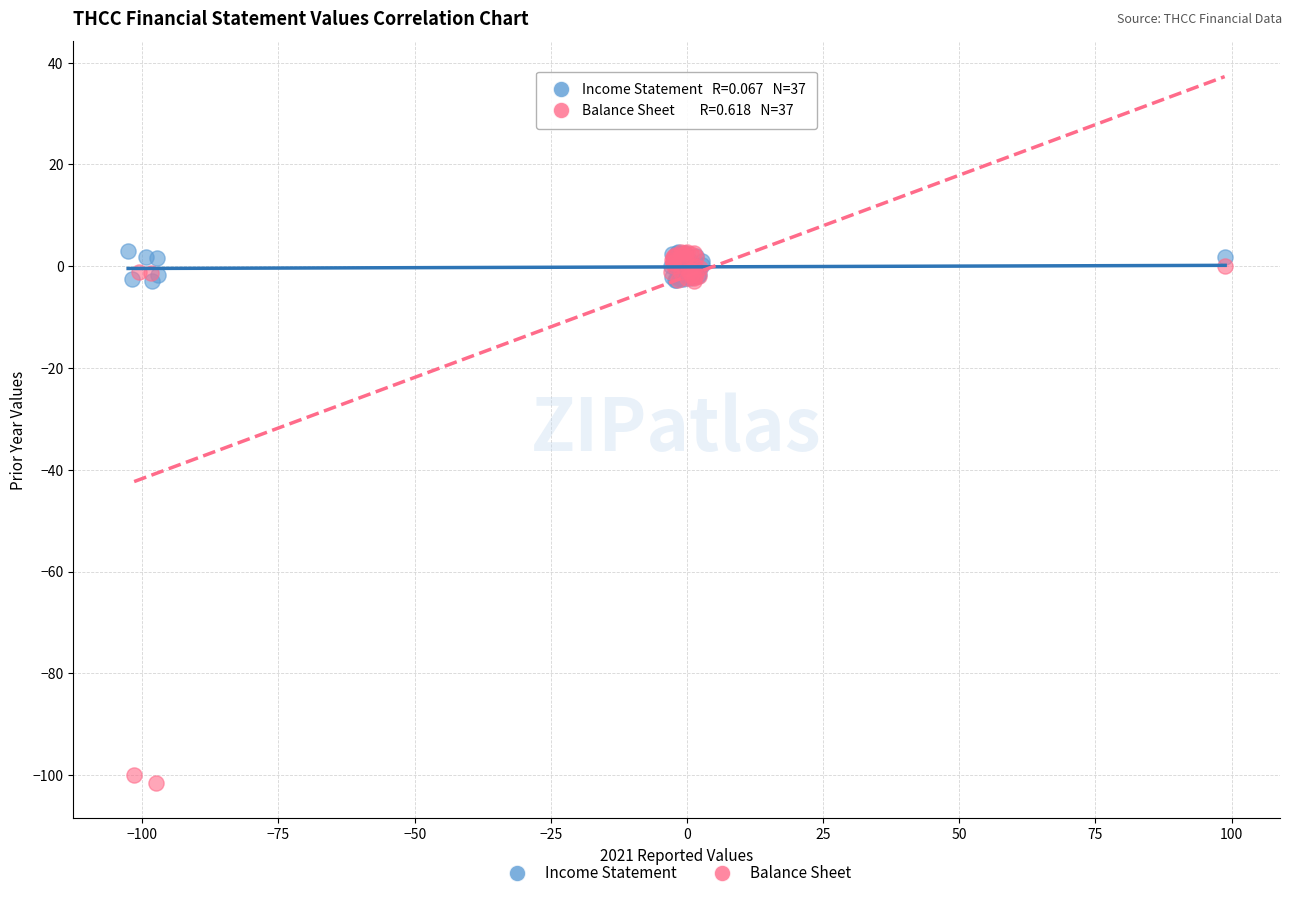

Which series has the largest Y range (max minus min)?

Balance Sheet